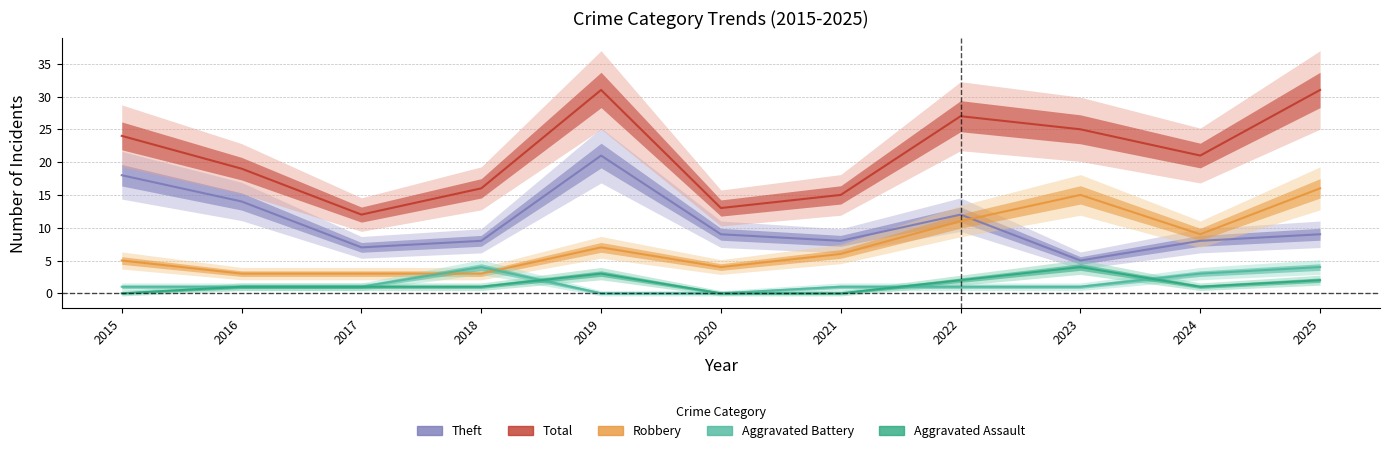

True or false: Total and Aggravated Battery cross at least once.

False